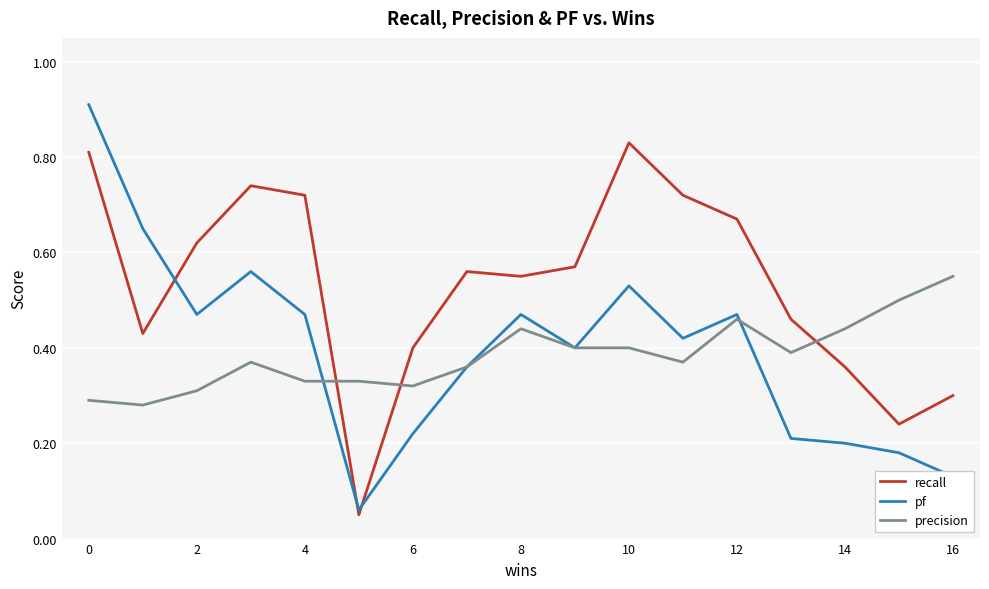

True or false: precision has more than 0 interior local peaks.

True